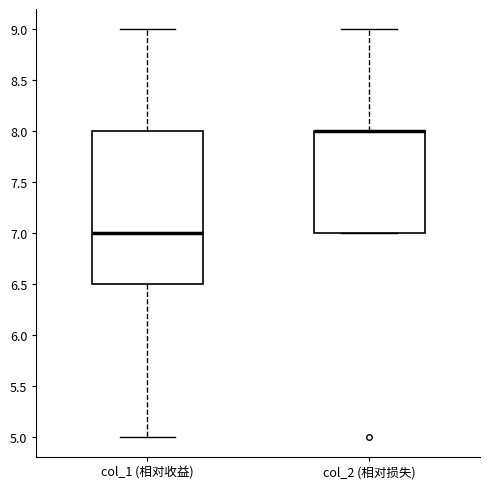

Reading left to right, read every box against the y-axis: the position of its median line, the range the box covers, and the ends of its whiskers. The values are not printed on the chart, so give them approximately, as read against the axis.

col_1 (相对收益): median 7.0, box 6.5 to 8.0, whiskers 5.0 to 9.0
col_2 (相对损失): median 8.0 (drawn on the box's upper edge), box 7.0 to 8.0, whiskers 7.0 to 9.0